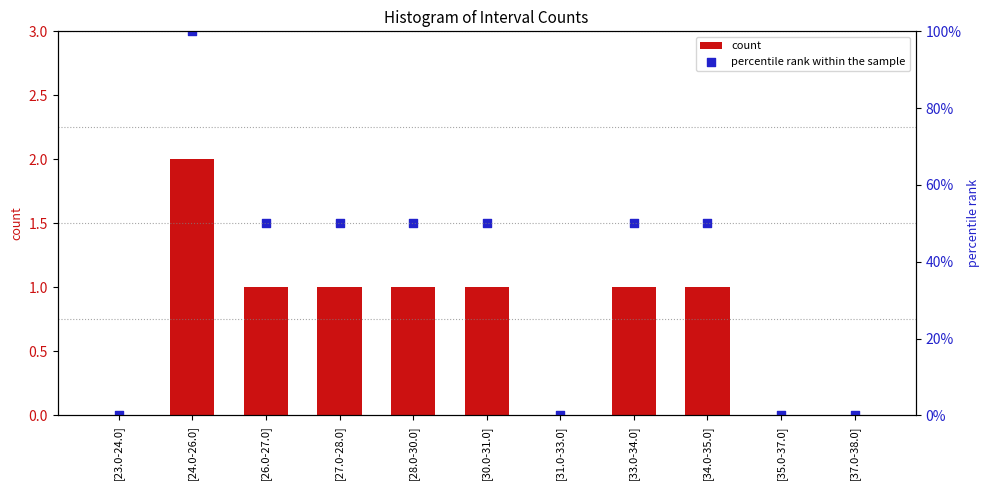

Which series has the widest spread of Y values?

percentile rank within the sample